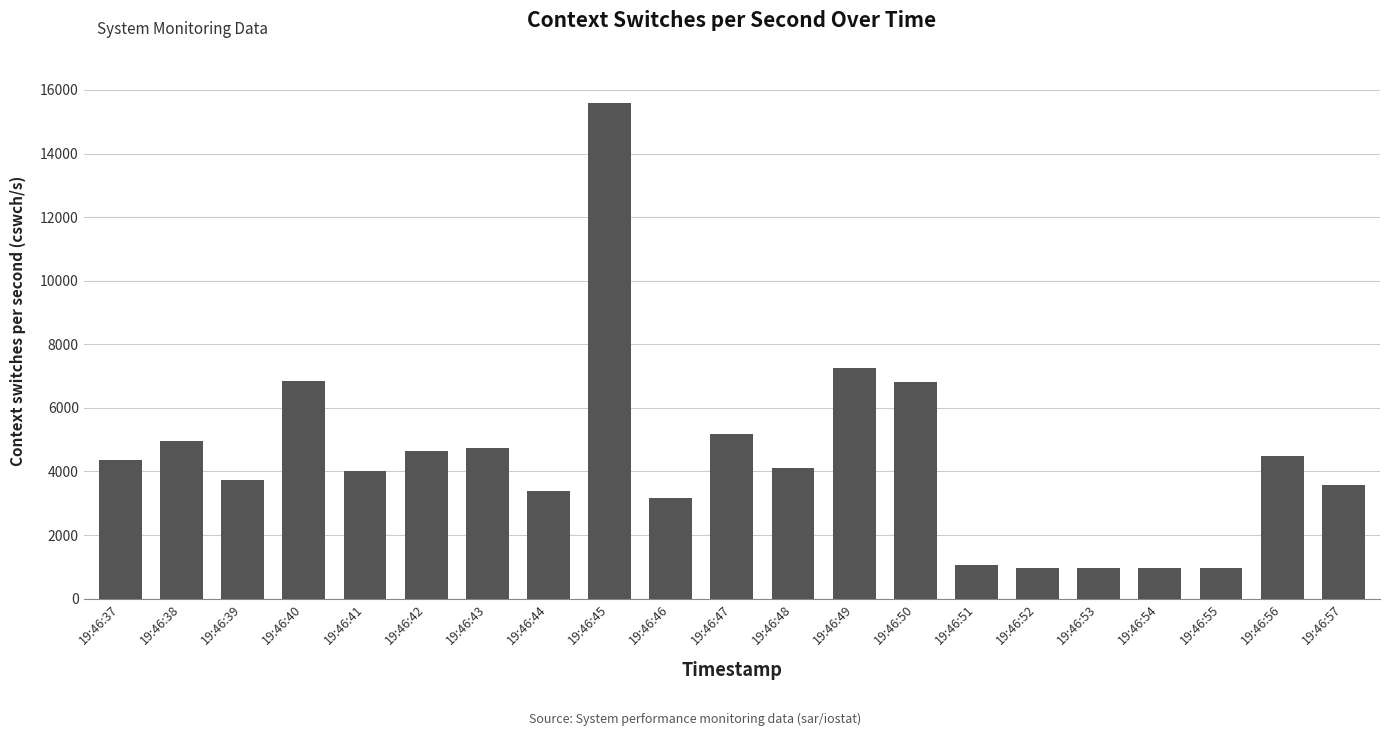

Is it true that the value at 19:46:37 is 4370?

True